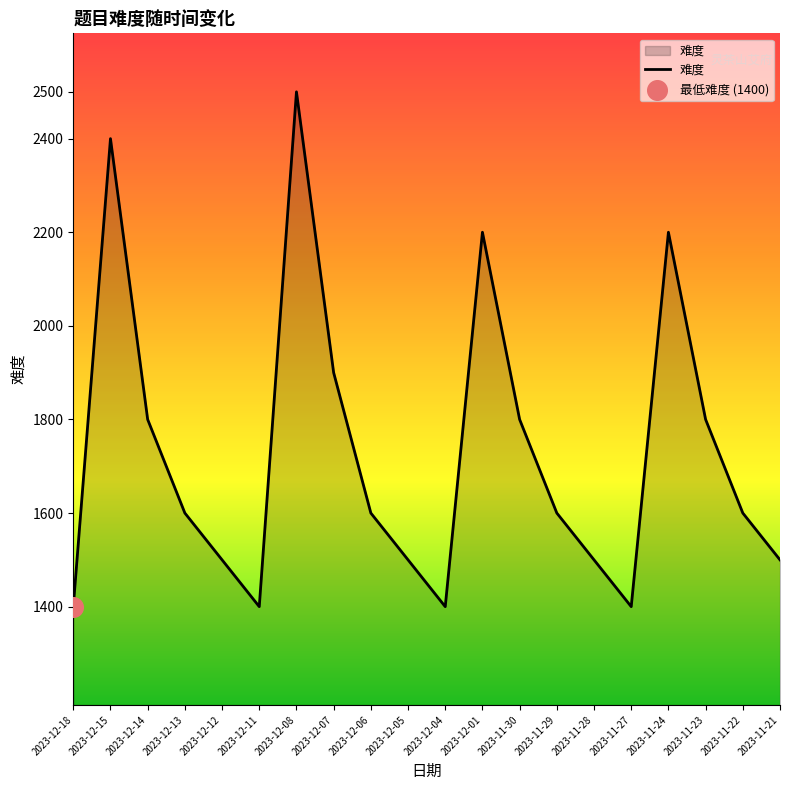

What is the change in value from 2023-12-18 to 2023-12-05?

+100